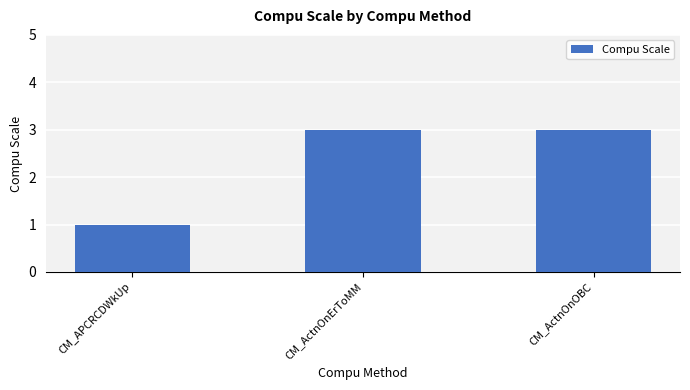

Count the values in the range 1 to 3.

3